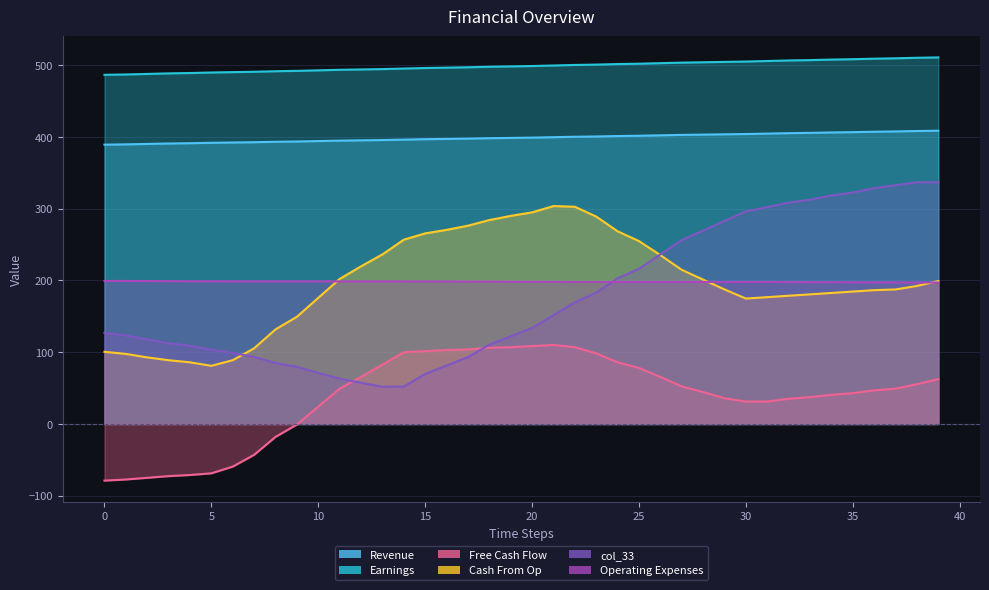

Which category has the lowest value in the Operating Expenses series?

39